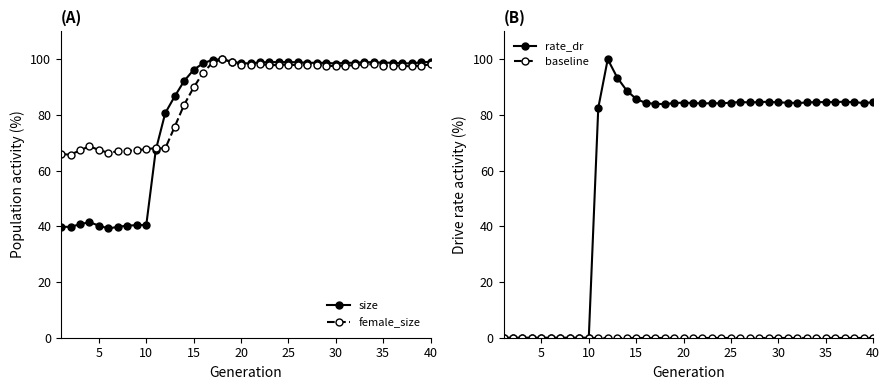

After their last crossing, which series has the higher values: female_size or rate_dr?

female_size